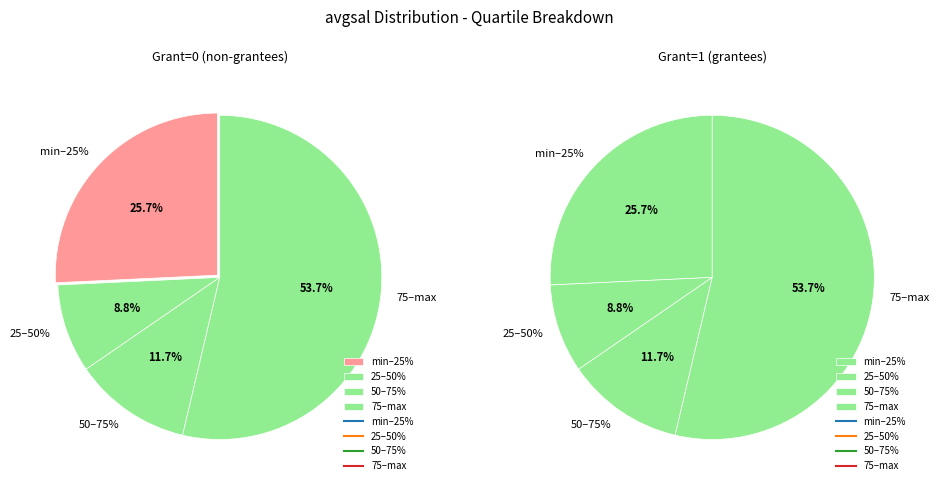

Do 25% and min together represent more than half of the pie?

No